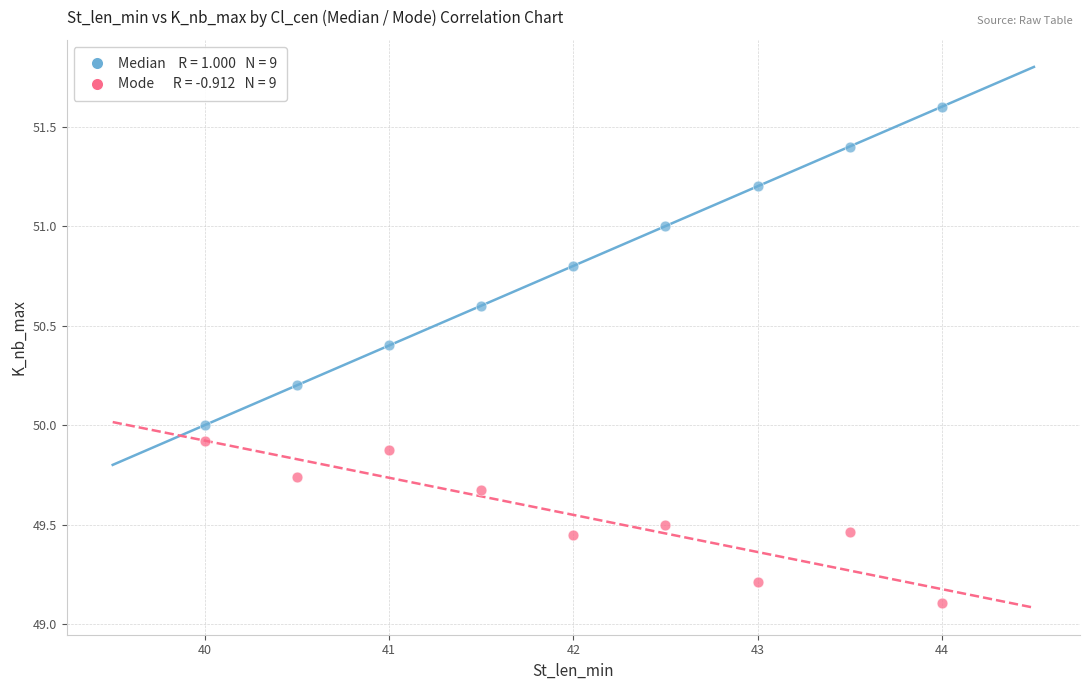

Across all data points, what is the range of X values (max minus min)?

4.0